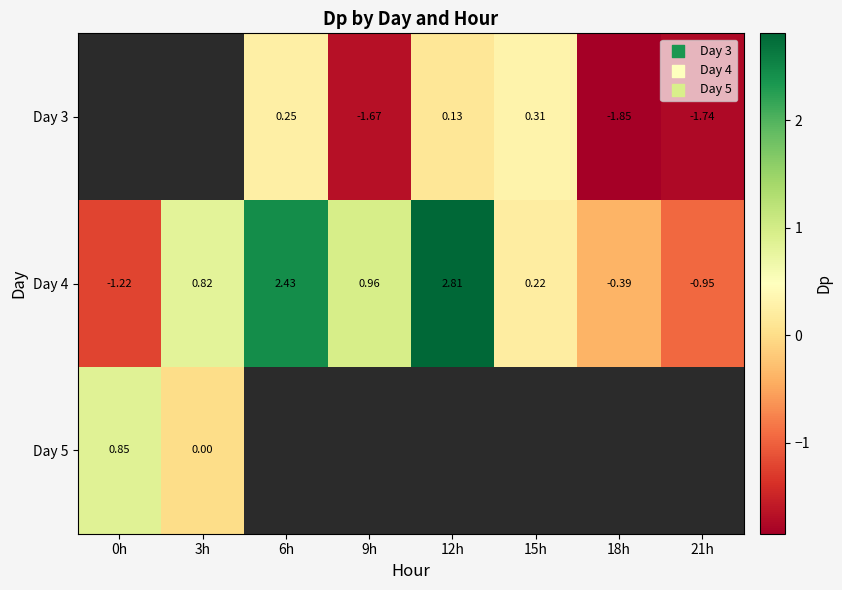

Which category has the highest value in the Day 4 series?

12h